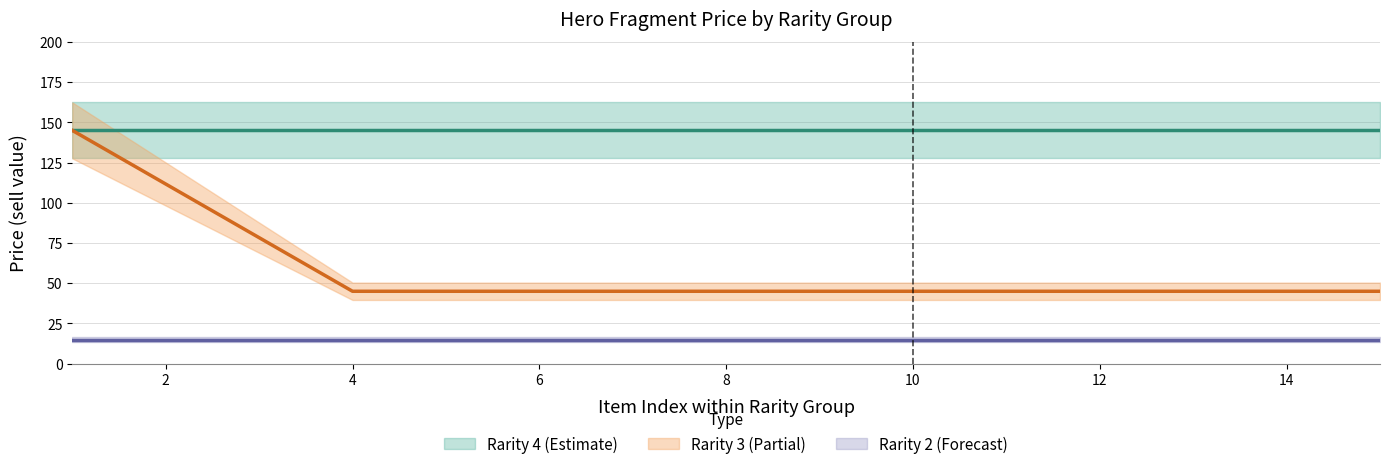

What is the value of the Rarity 3 (price=45-145) point at the 9th from the left?

45